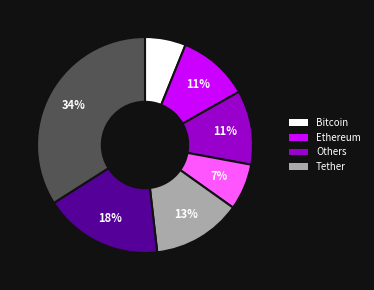

Does any single category account for the majority?

No